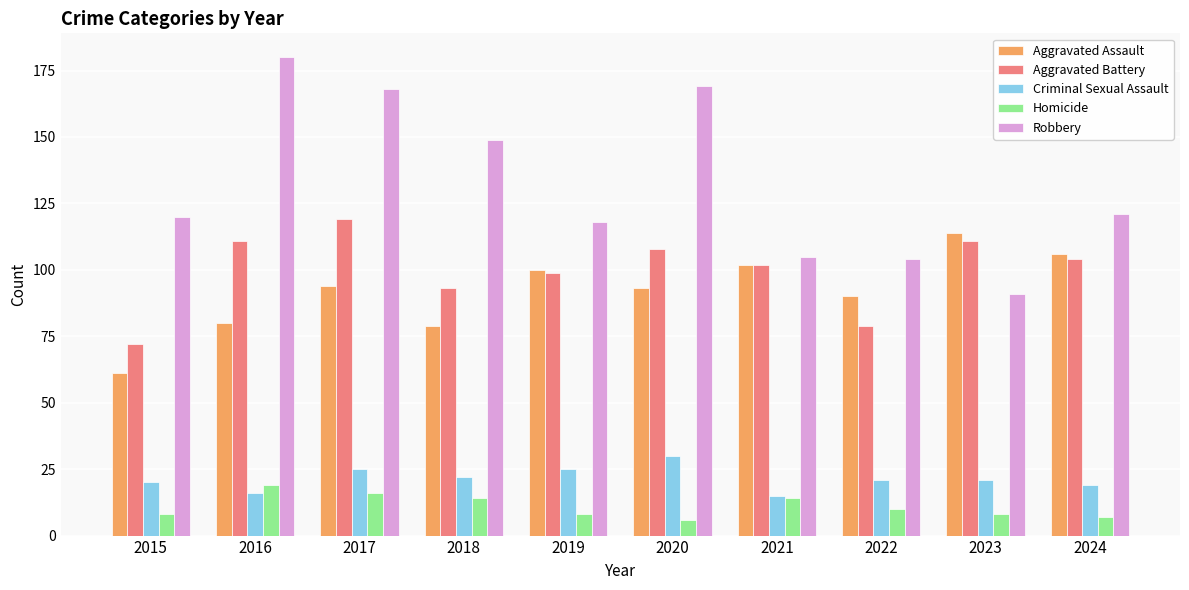

What is the value of the Homicide bar at the 4th from the left?

14